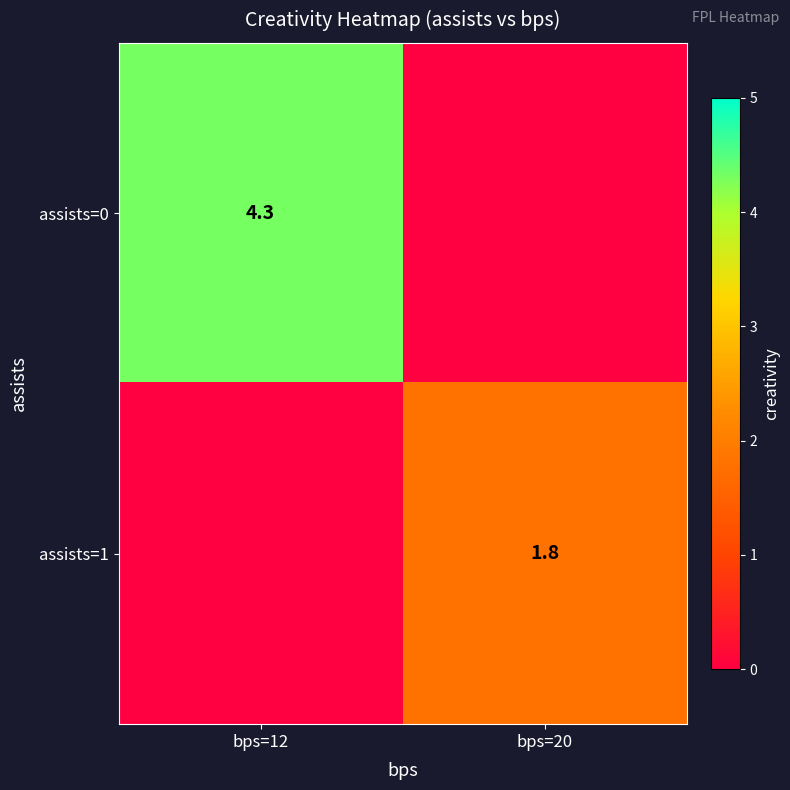

Is it true that assists=0 equals 4.3 at bps=12?

True